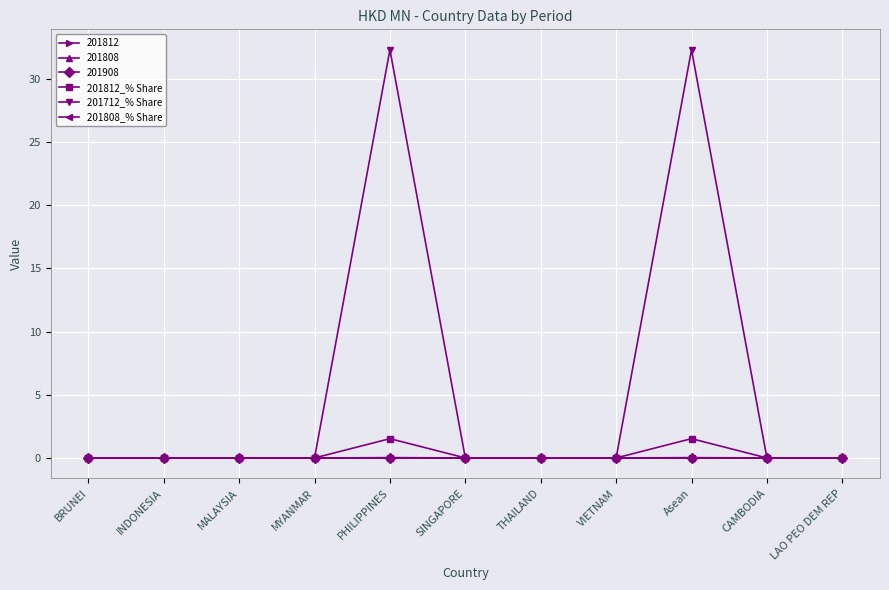

True or false: 201808_% Share and 201712_% Share intersect in this chart.

False